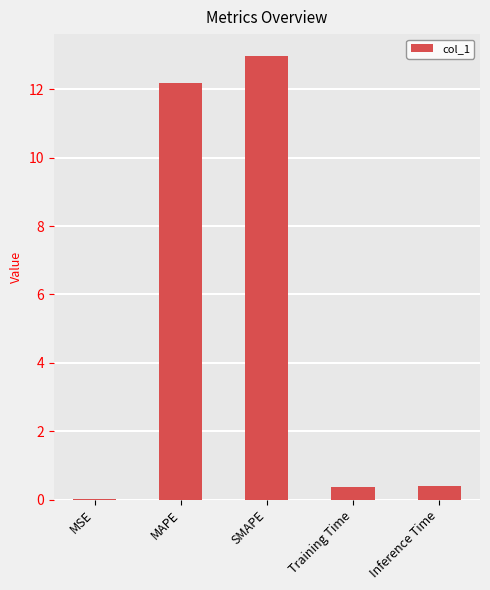

What value does the data have at Training Time?

0.4